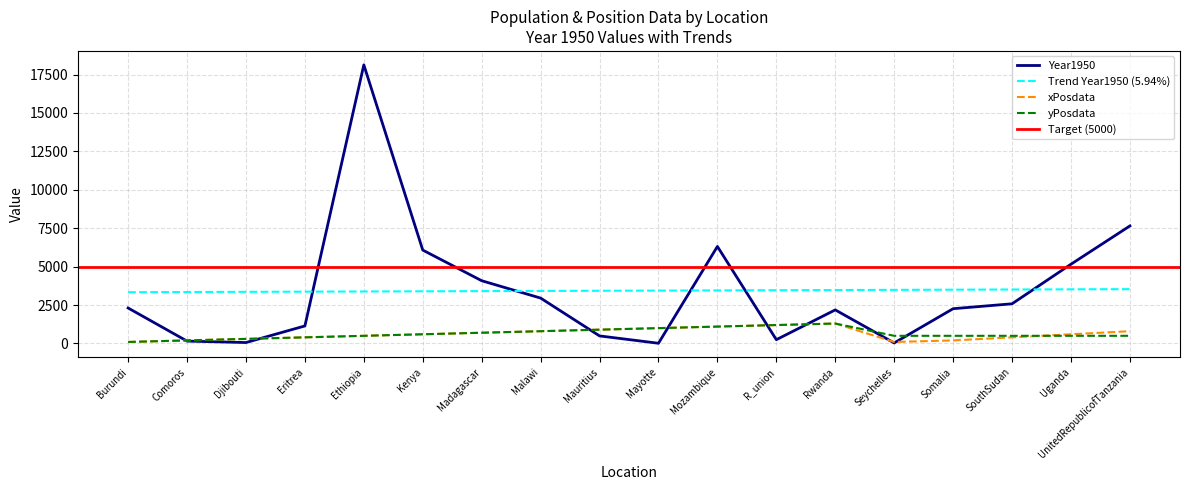

Between Djibouti and Ethiopia, which series saw the biggest shift?

Year1950